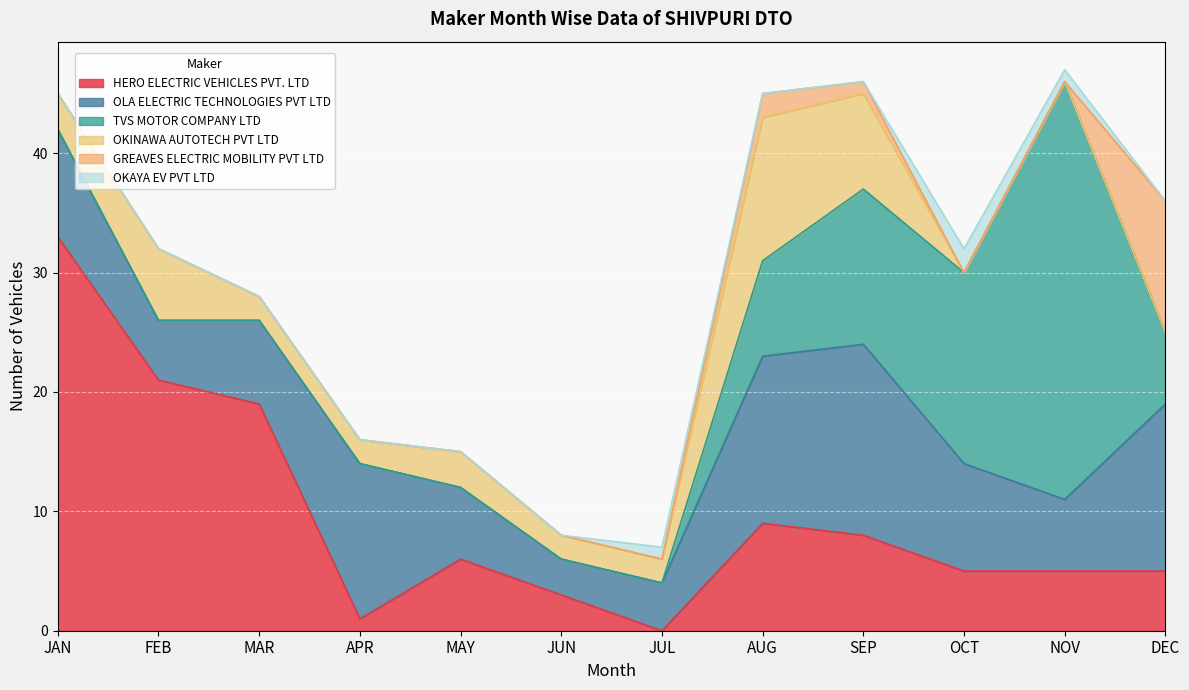

In TVS MOTOR COMPANY LTD, how many points are higher than both neighbors (excluding endpoints)?

1